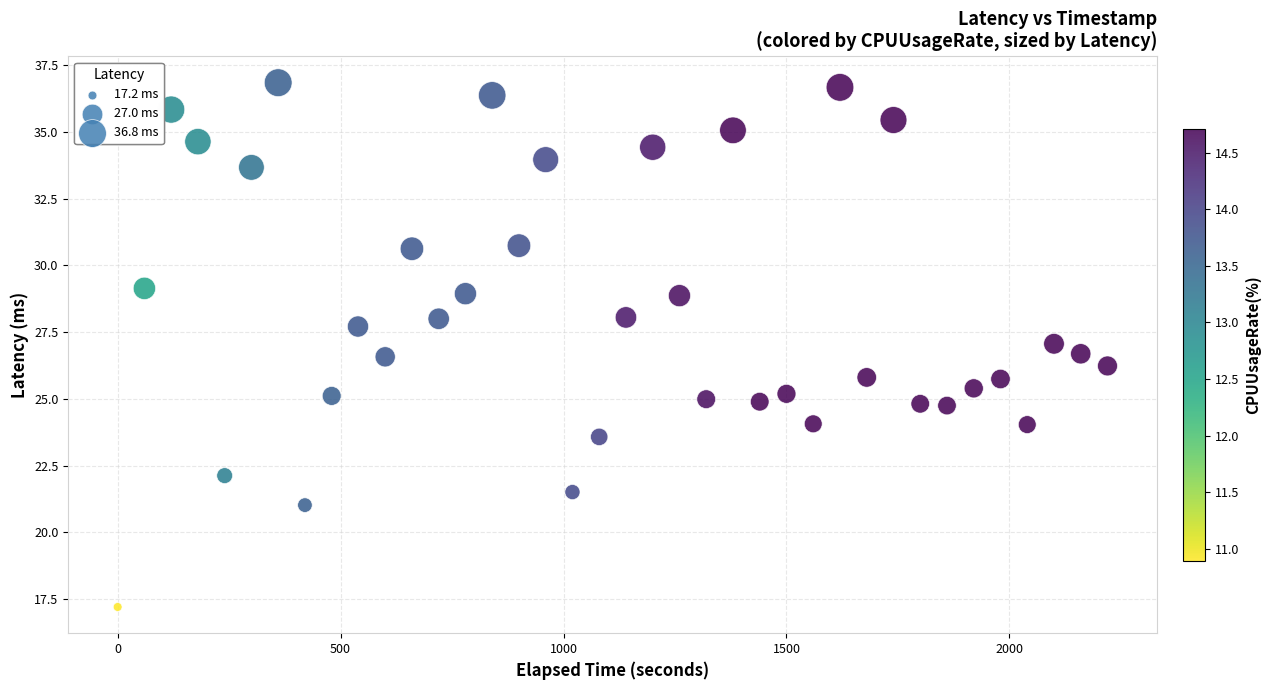

What is the range of X values (max minus min)?

2220.0